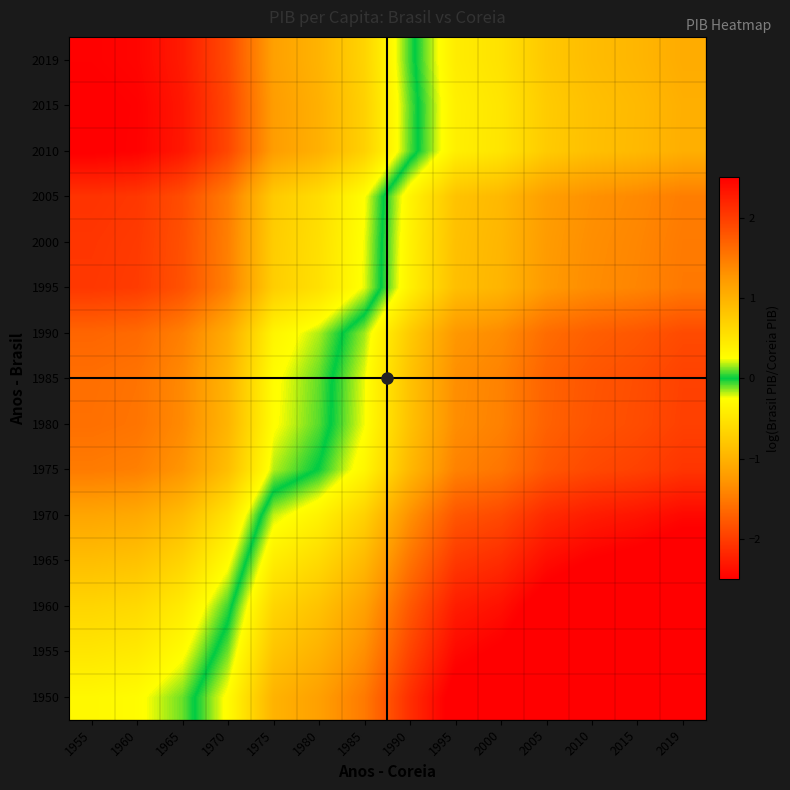

How many distinct data groups are displayed?

15